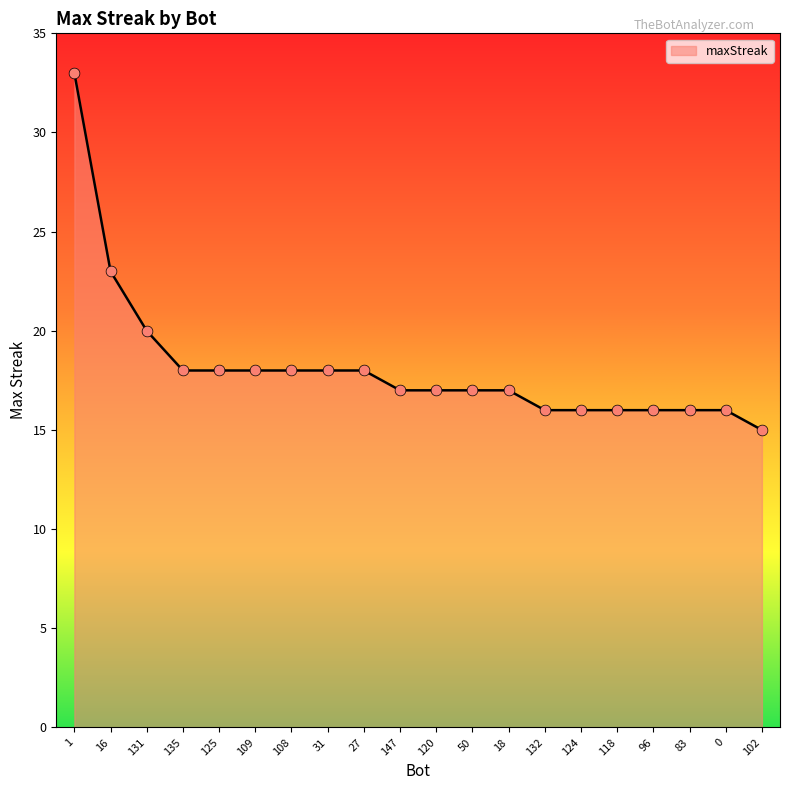

What is the change in value from 50 to 102?

-2